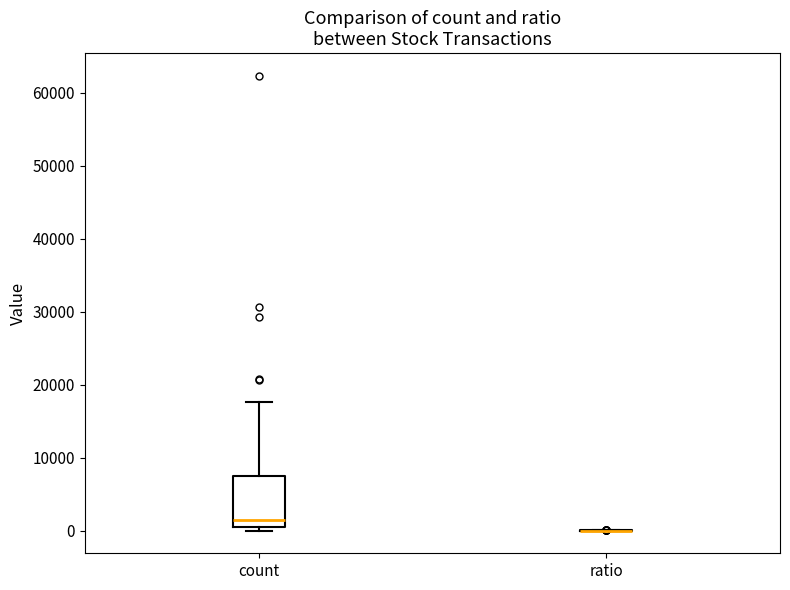

Reading left to right, transcribe this box plot: for each box, give where its median line is, the range the box spans, and where its two whiskers end, as read against the y-axis. The values are not printed on the chart, so give them approximately, as read against the axis.

count: median 1000, box 0 to 7000, whiskers 0 (just below the box's lower edge) to 18000
ratio: box collapsed to a line at 0, whiskers 0 to 0